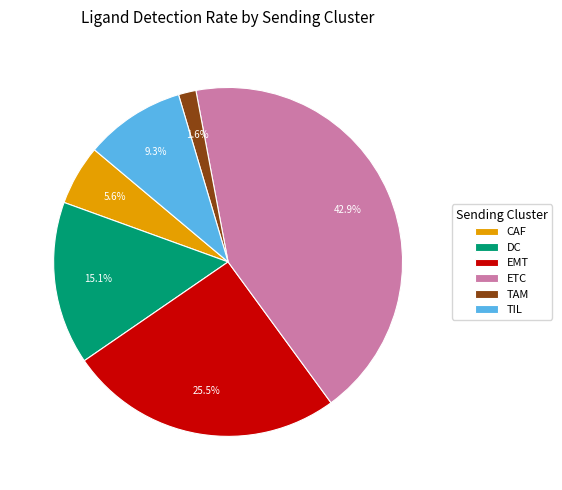

Rank the categories by value from lowest to highest.

TAM, CAF, TIL, DC, EMT, ETC